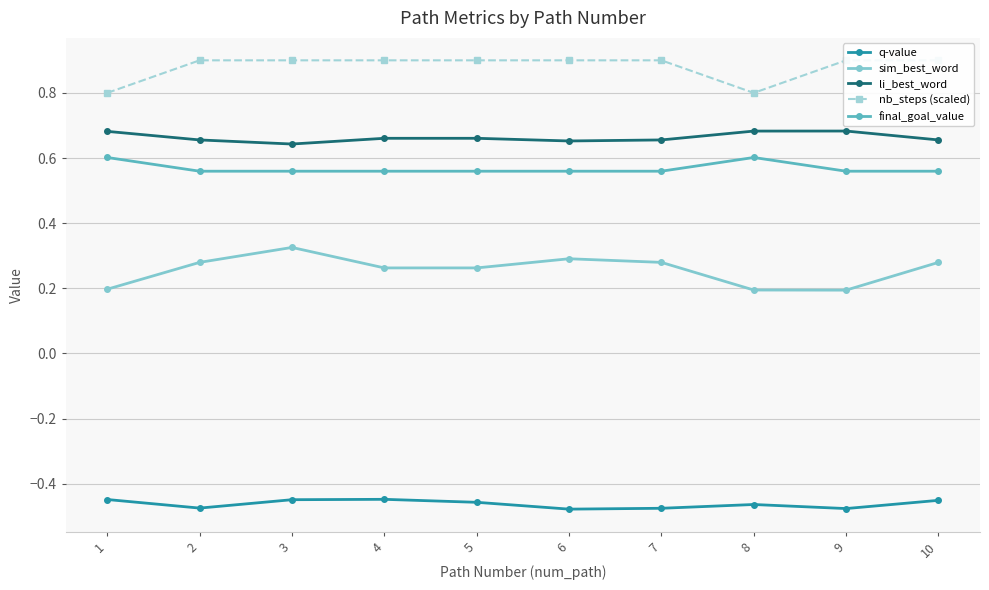

Reading left to right, transcribe all the data shown in this chart.

q-value: -0.4	-0.5	-0.4	-0.4	-0.5	-0.5	-0.5	-0.5	-0.5	-0.5
sim_best_word: 0.2	0.3	0.3	0.3	0.3	0.3	0.3	0.2	0.2	0.3
li_best_word: 0.7	0.7	0.6	0.7	0.7	0.7	0.7	0.7	0.7	0.7
nb_steps (scaled): 0.8	0.9	0.9	0.9	0.9	0.9	0.9	0.8	0.9	0.9
final_goal_value: 0.6	0.6	0.6	0.6	0.6	0.6	0.6	0.6	0.6	0.6